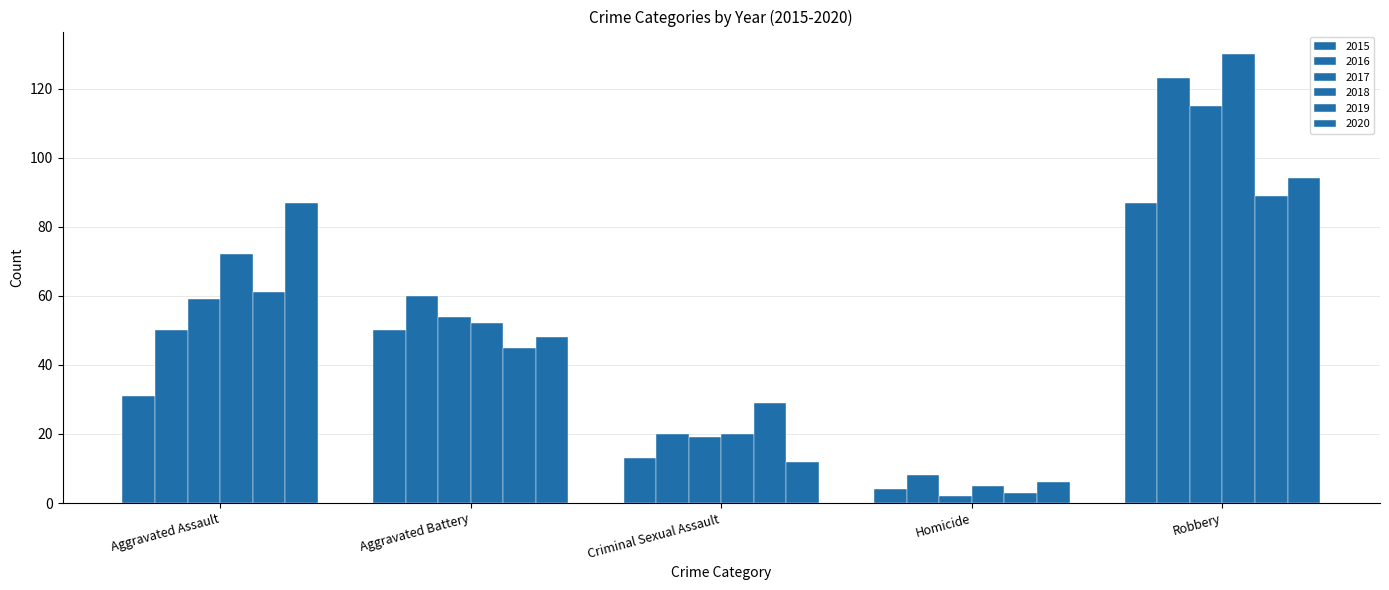

Are the bars grouped side by side (vs. stacked)?

Yes